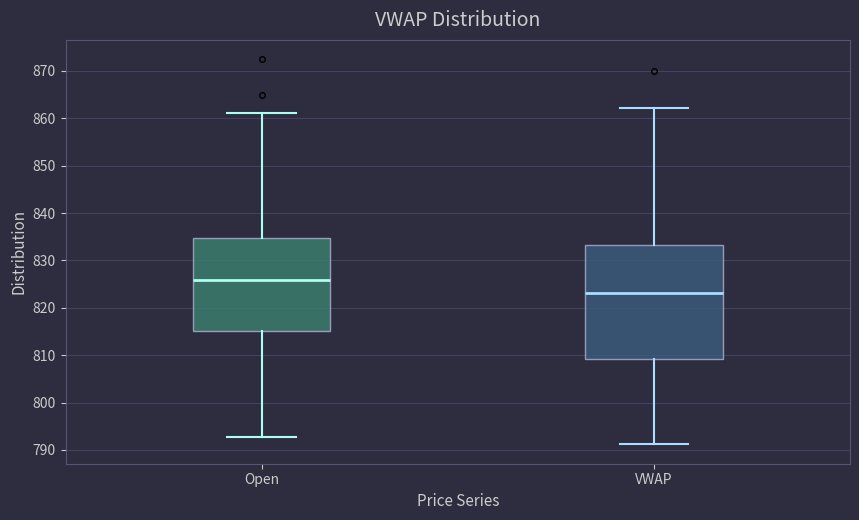

Which box's median line is the highest?

Open